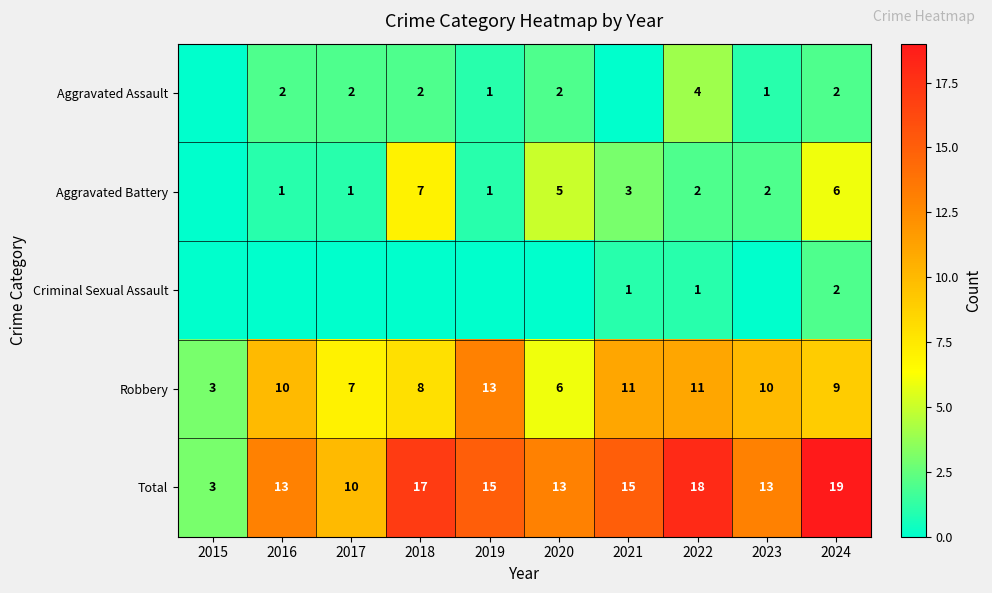

The Aggravated Battery series shows 5 at 2020. True or false?

True